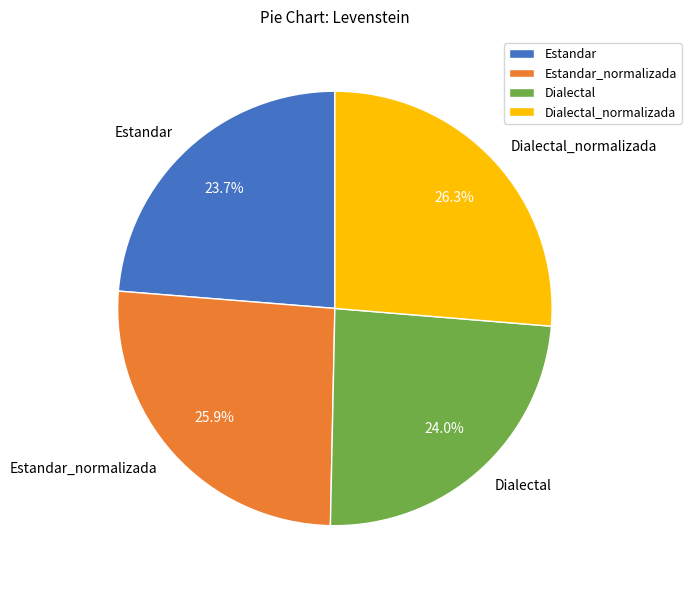

To the nearest percent, what is the combined percentage of Dialectal_normalizada and Estandar_normalizada?

52%